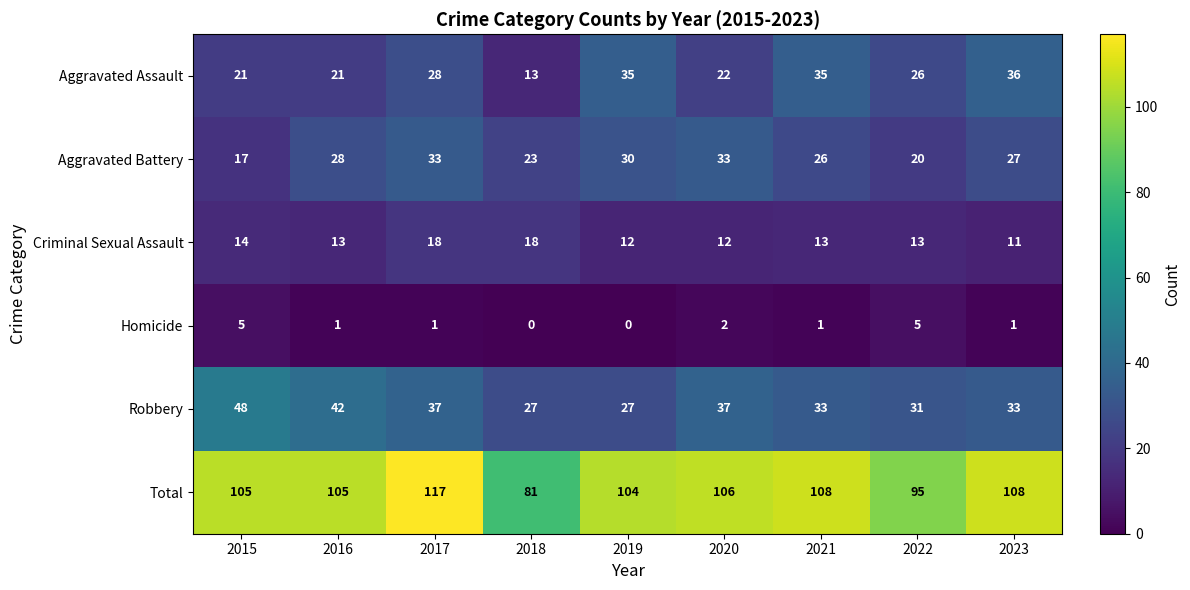

What is the maximum value shown in the chart?

117